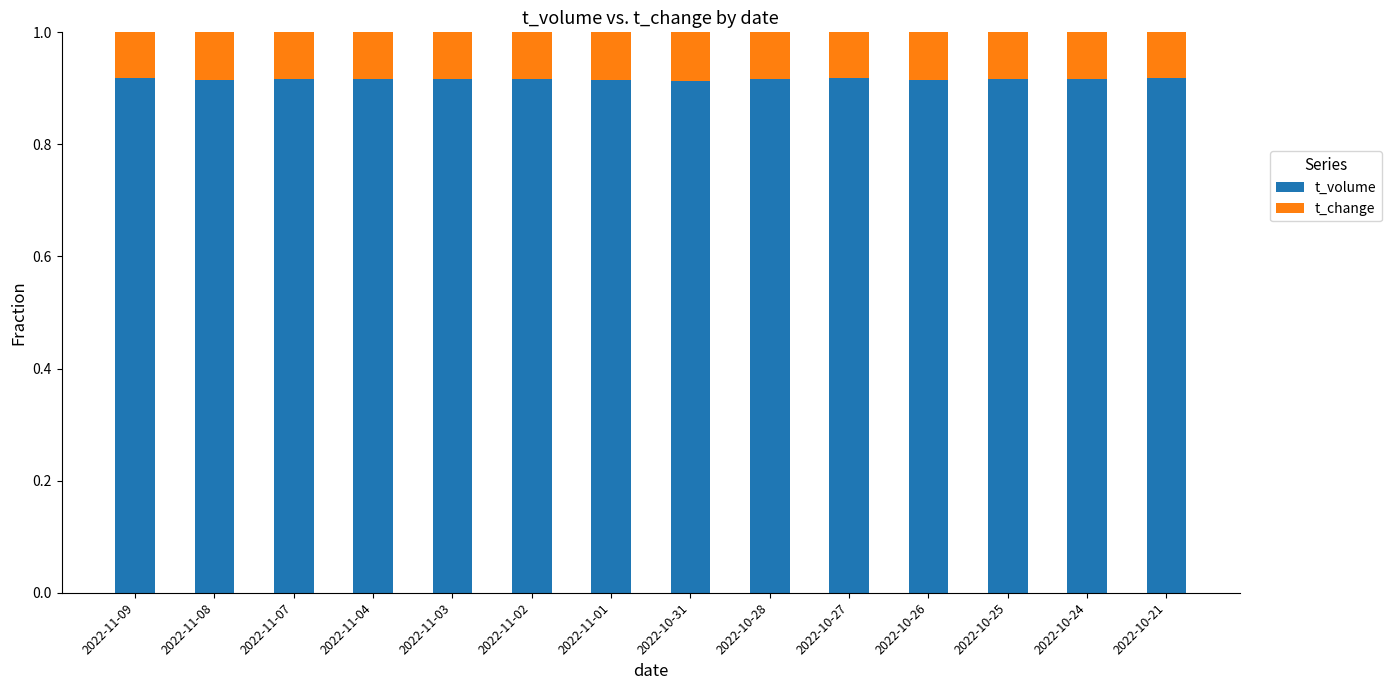

The t_volume series shows 1.2 at 2022-11-07. True or false?

False